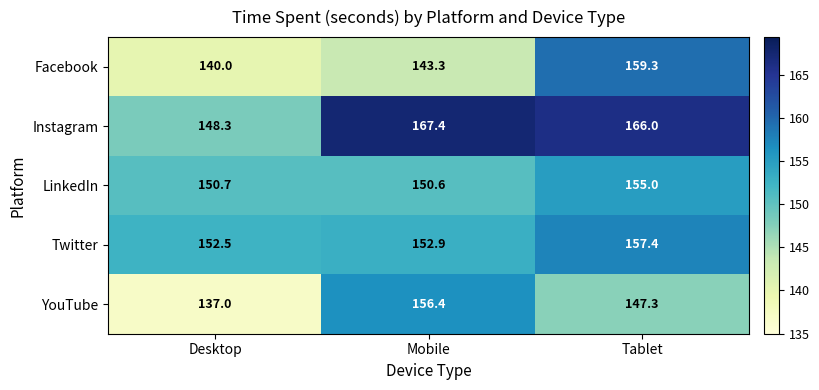

Reading left to right, what are all the values shown in this chart?

Facebook: 140.0	143.3	159.3
Instagram: 148.3	167.4	166.0
LinkedIn: 150.7	150.6	155.0
Twitter: 152.5	152.9	157.4
YouTube: 137.0	156.4	147.3